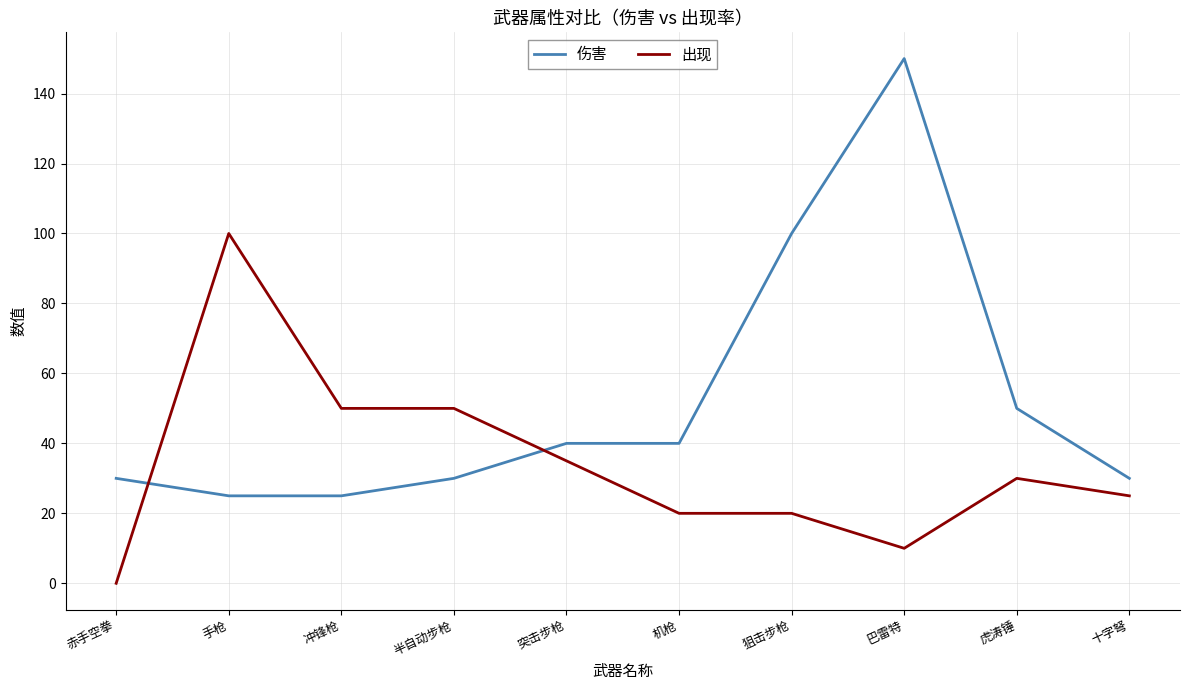

Between 突击步枪 and 虎涛锤, which series saw the biggest shift?

伤害